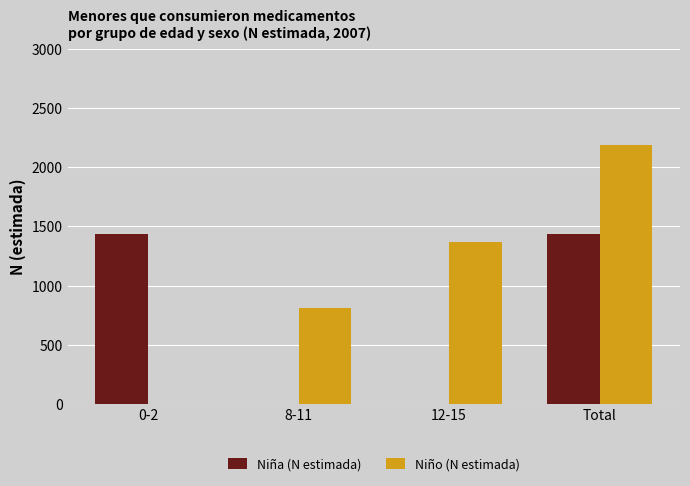

At which category does the chart reach its peak across all series?

Total